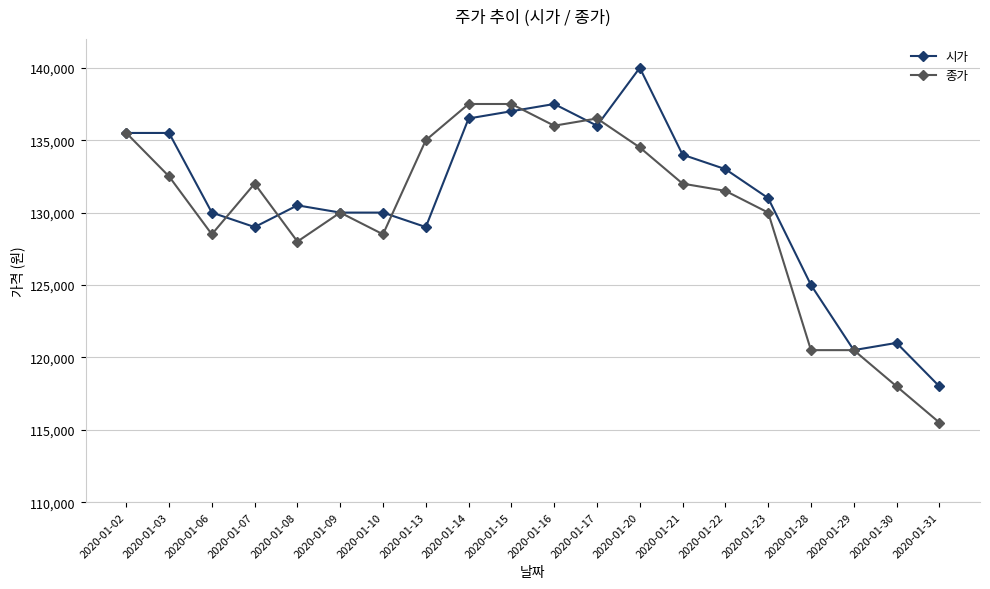

List the series in order of their peak value, highest first.

시가, 종가